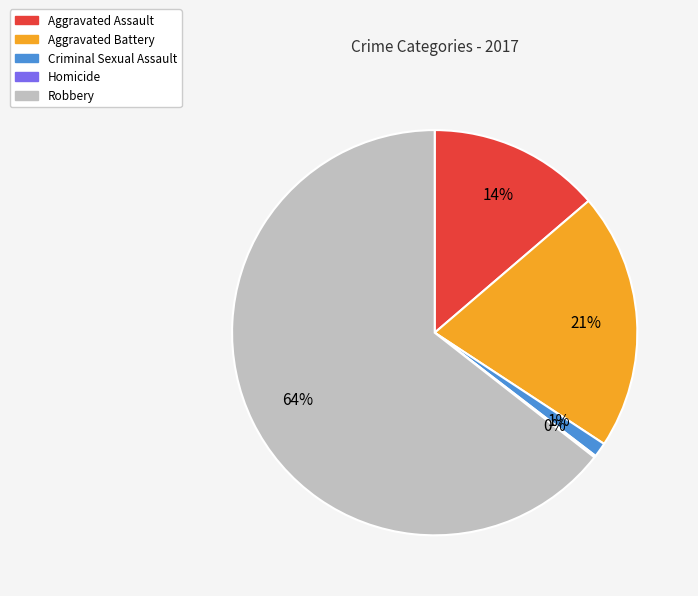

Between Aggravated Assault and Criminal Sexual Assault, which is larger?

Aggravated Assault